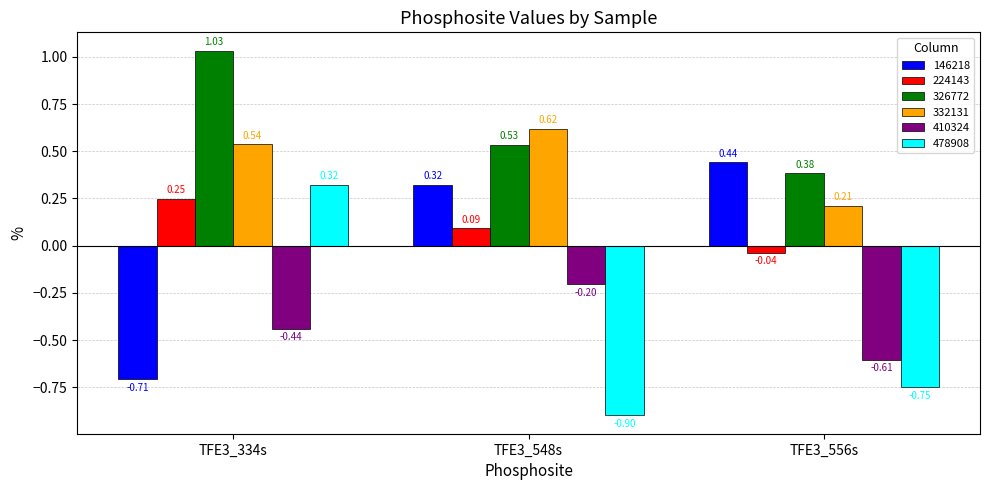

How many values in the 224143 series exceed 0?

2